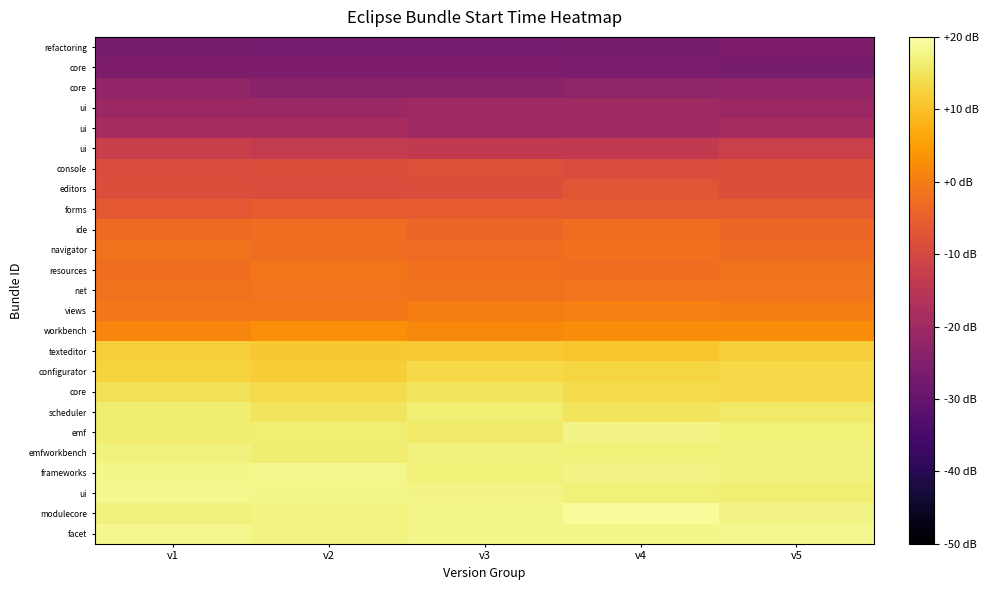

At which category is the sum across all series the highest?

v5